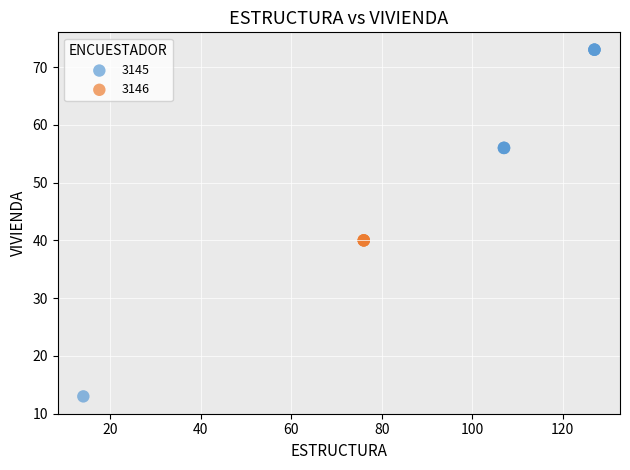

Which series reaches the maximum Y coordinate?

3145